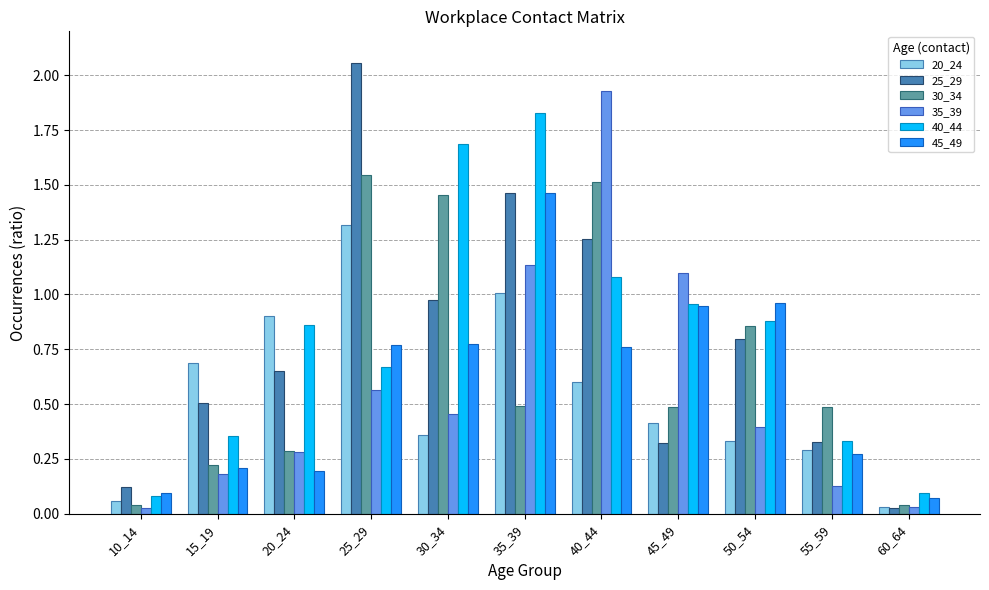

At which label does 25_29 reach its peak?

25_29